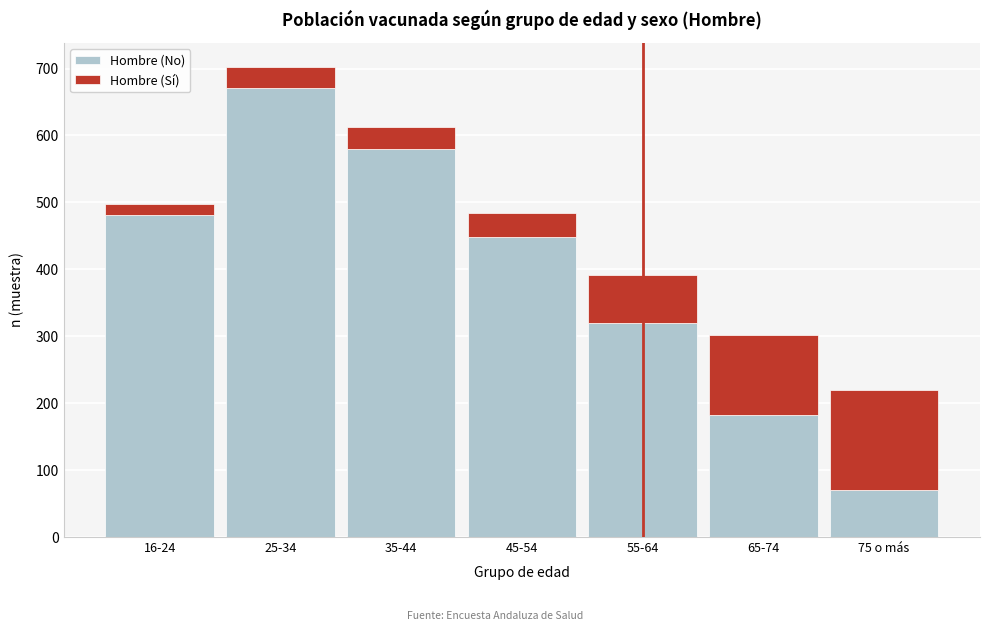

Reading left to right, transcribe the values for Hombre (No).

16-24=481	25-34=671	35-44=580	45-54=448	55-64=320	65-74=183	75 o más=70